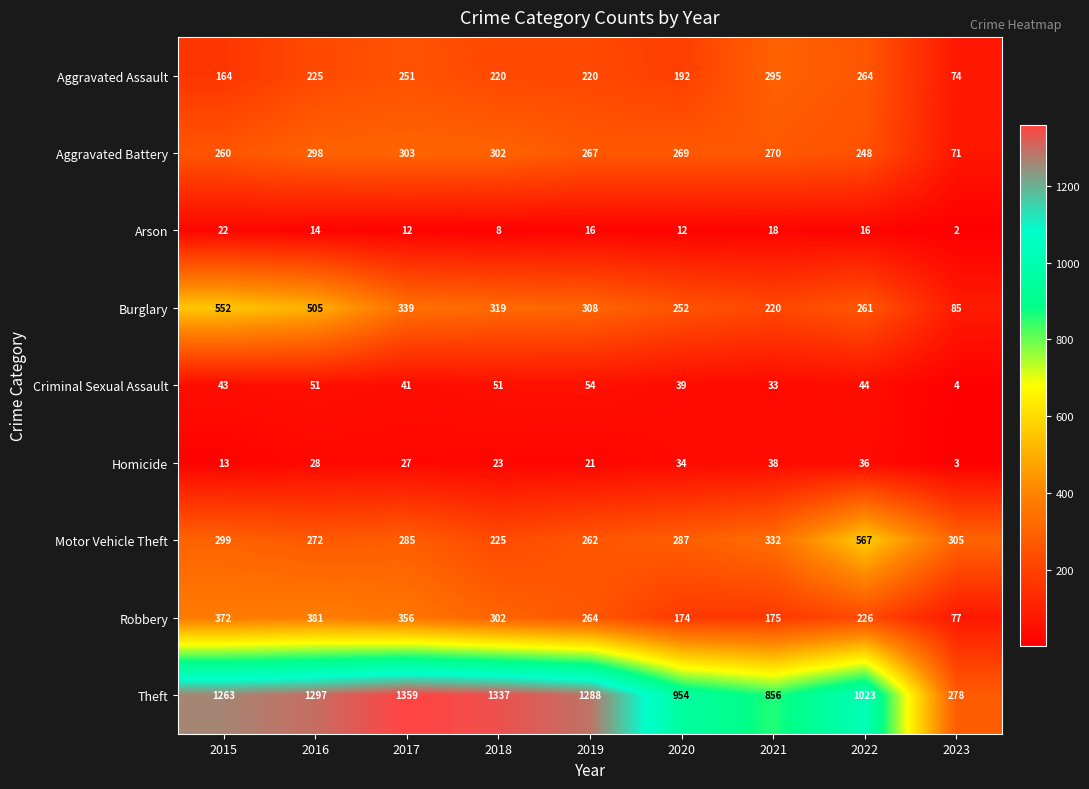

How many series are shown in this chart?

9